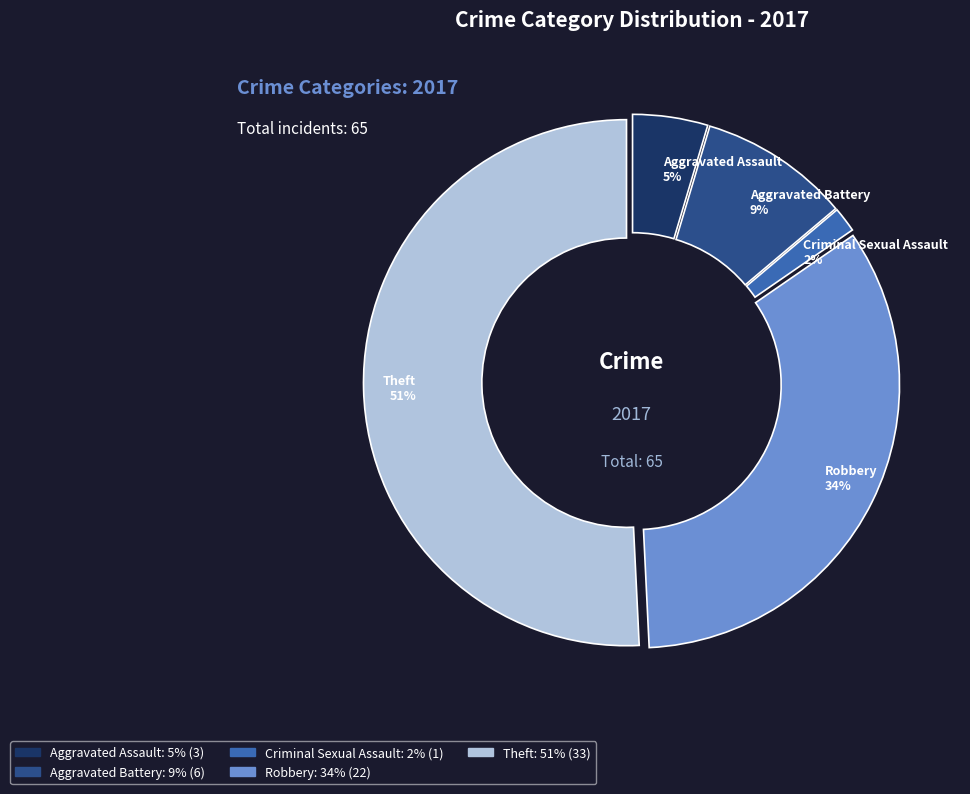

Is it true that Theft is 57% of the pie?

False